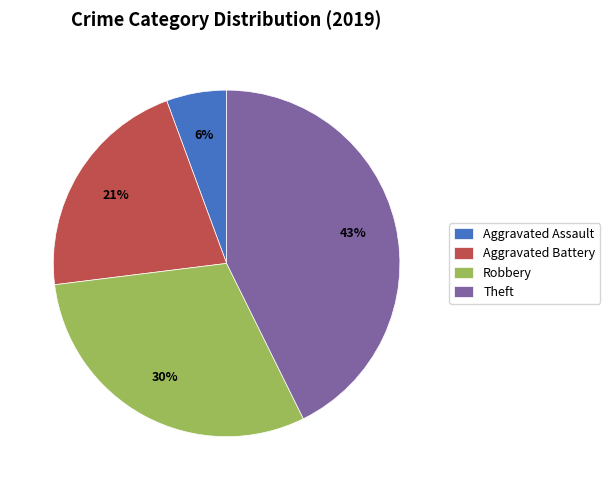

Does Aggravated Battery account for over 50% of the chart?

No